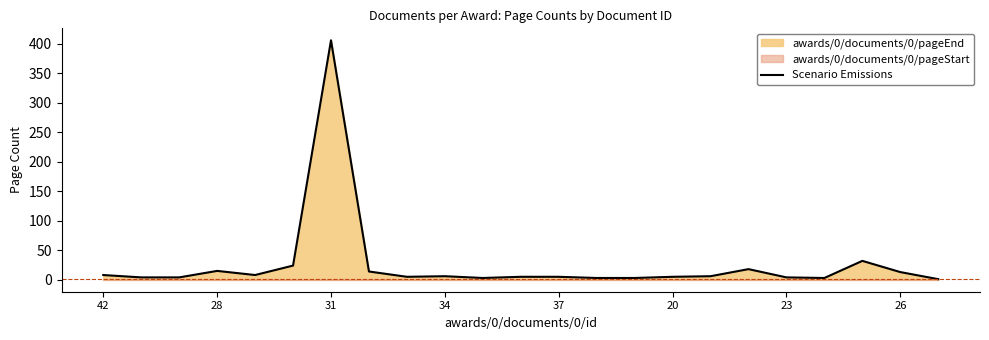

At which label does Scenario Emissions reach its peak?

31